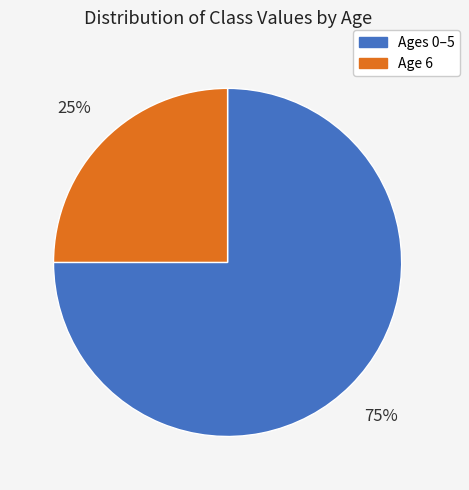

Does Age 6 account for over 50% of the chart?

No